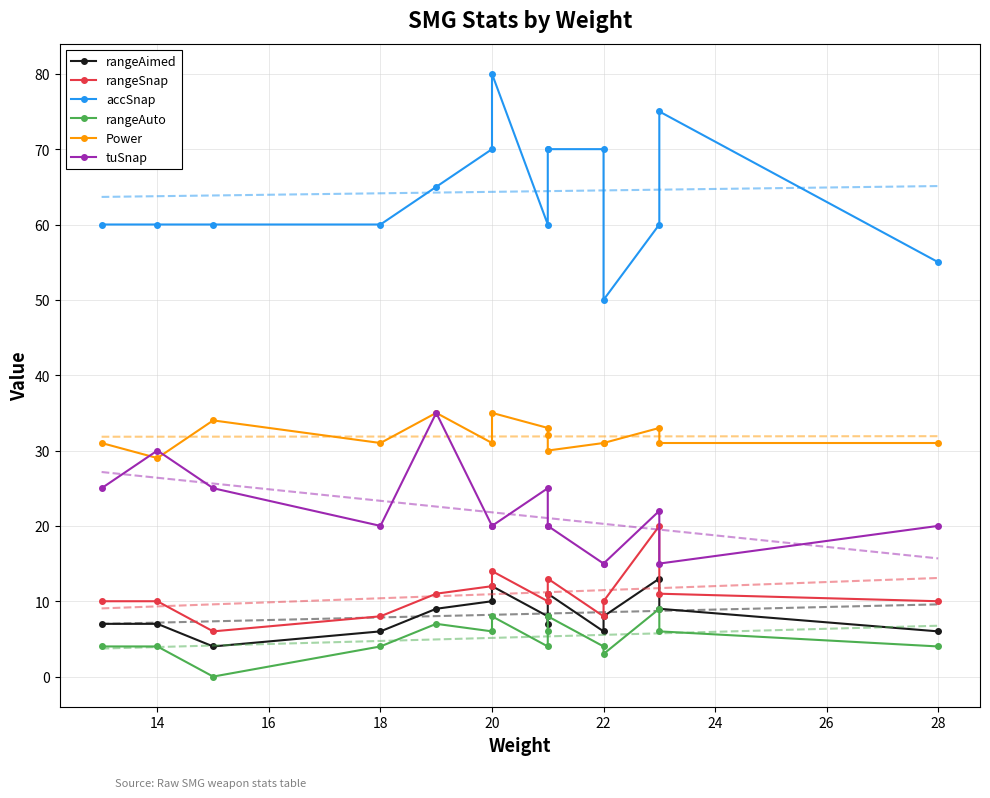

What is the difference between the maximum and minimum values in the rangeAimed series?

9